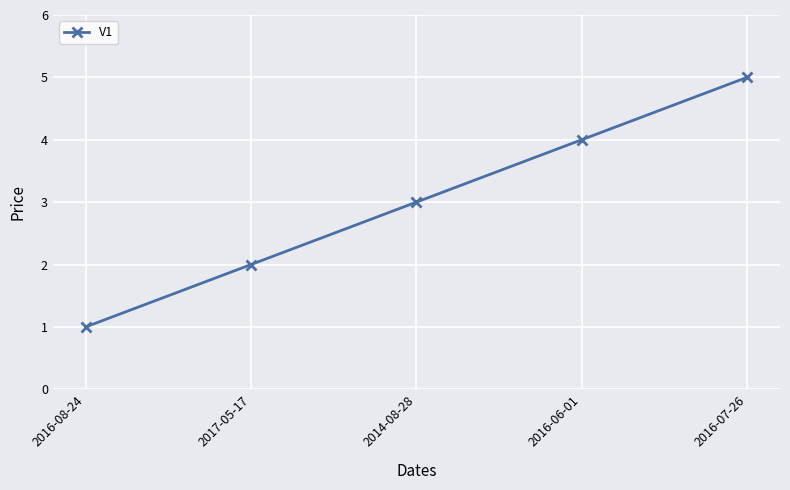

Rank the categories by value from lowest to highest.

2016-08-24, 2017-05-17, 2014-08-28, 2016-06-01, 2016-07-26